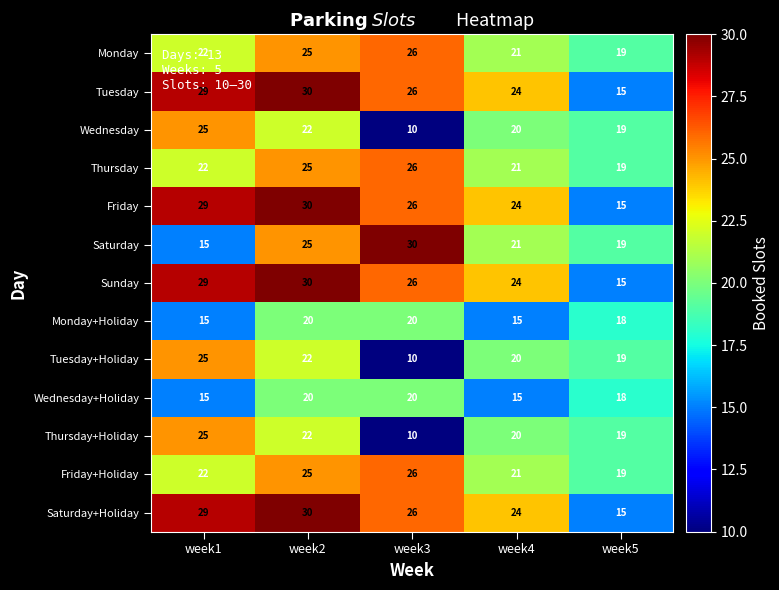

At which category is the sum across all series the highest?

week2